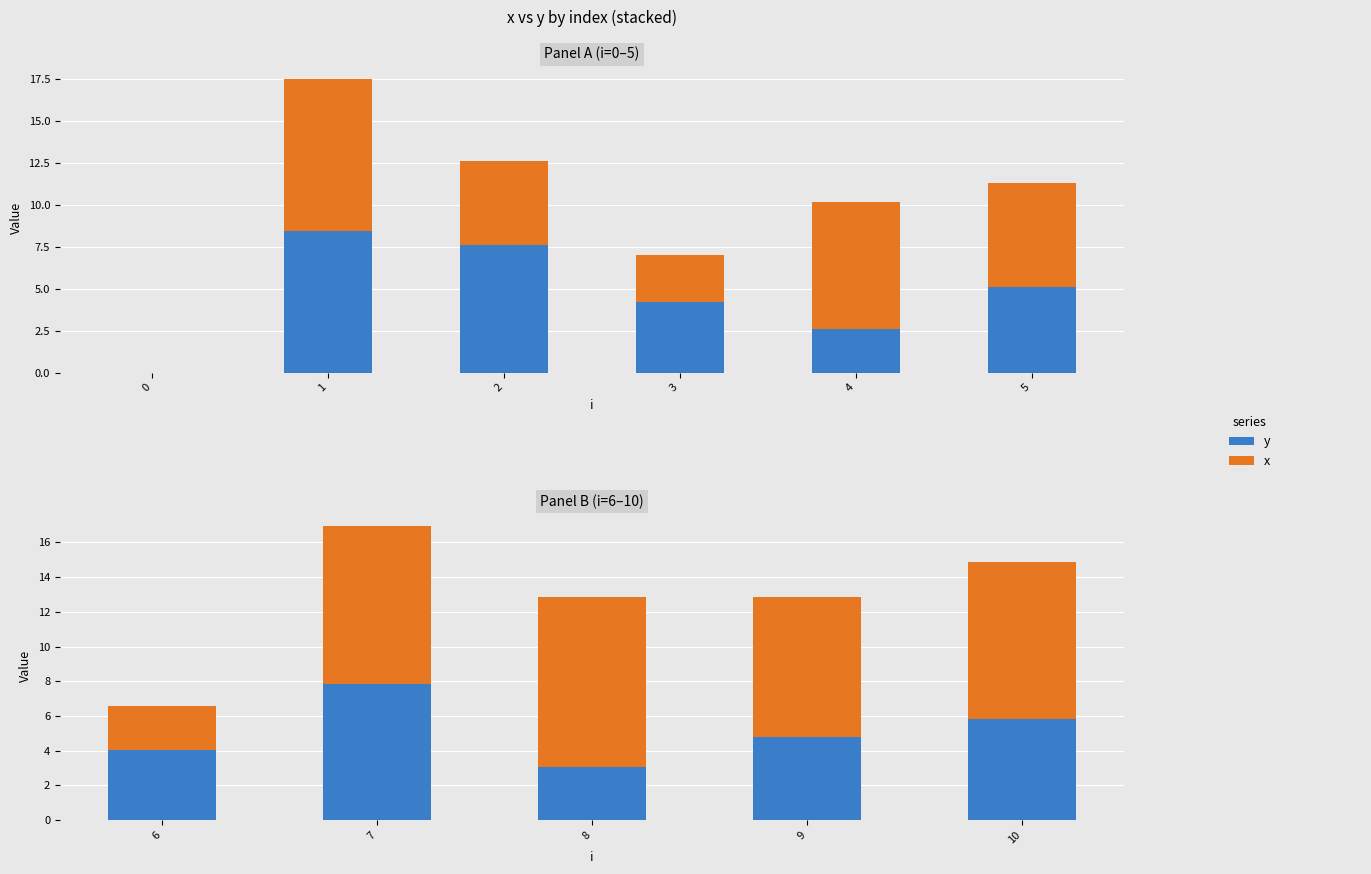

Where does the x series first go above 9?

1